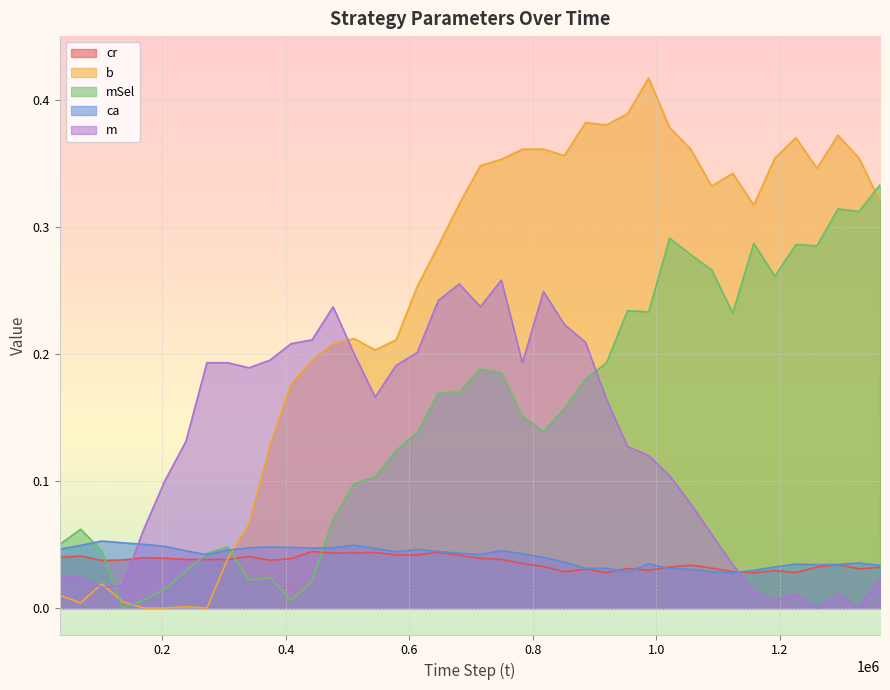

What is the spread (max minus min) of values at 544911?

0.2